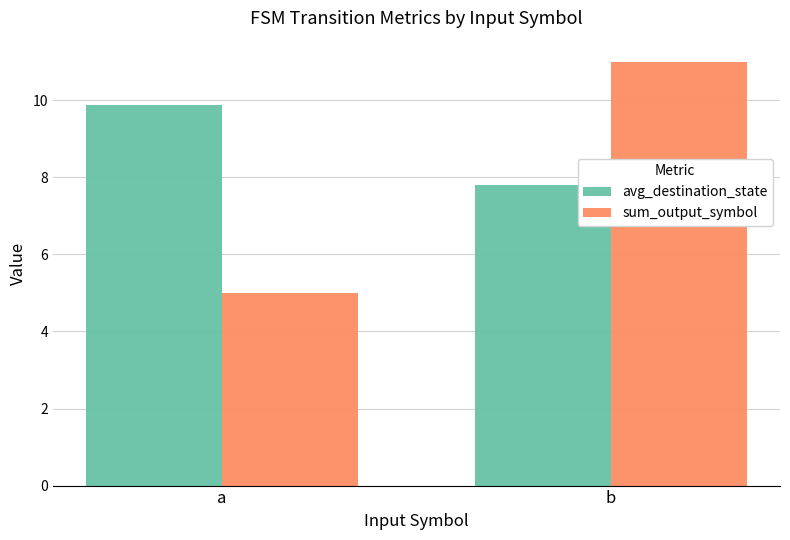

What is the total value across all series at a?

14.9